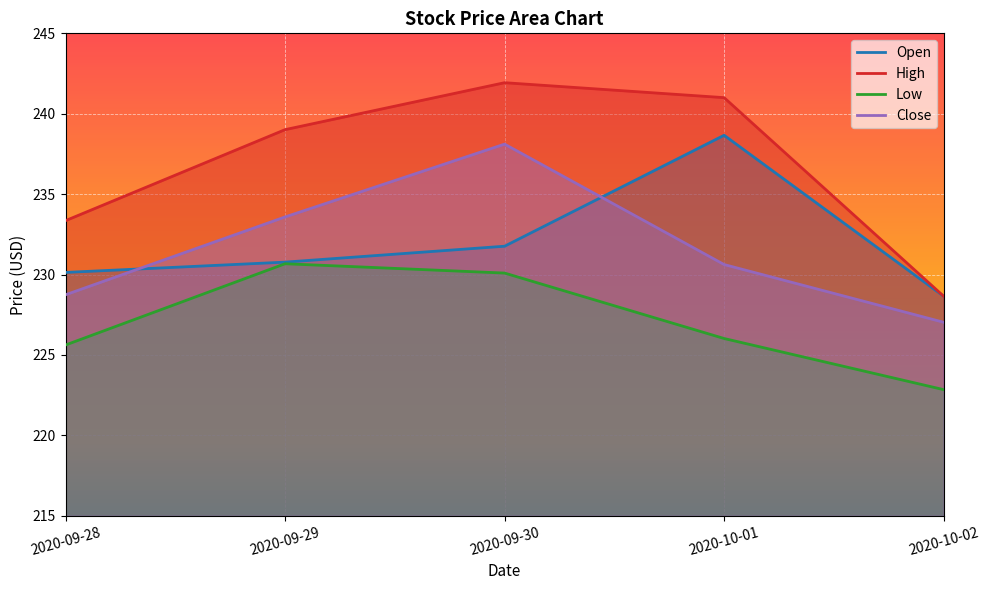

Rank the categories by High value from highest to lowest.

2020-09-30, 2020-10-01, 2020-09-29, 2020-09-28, 2020-10-02